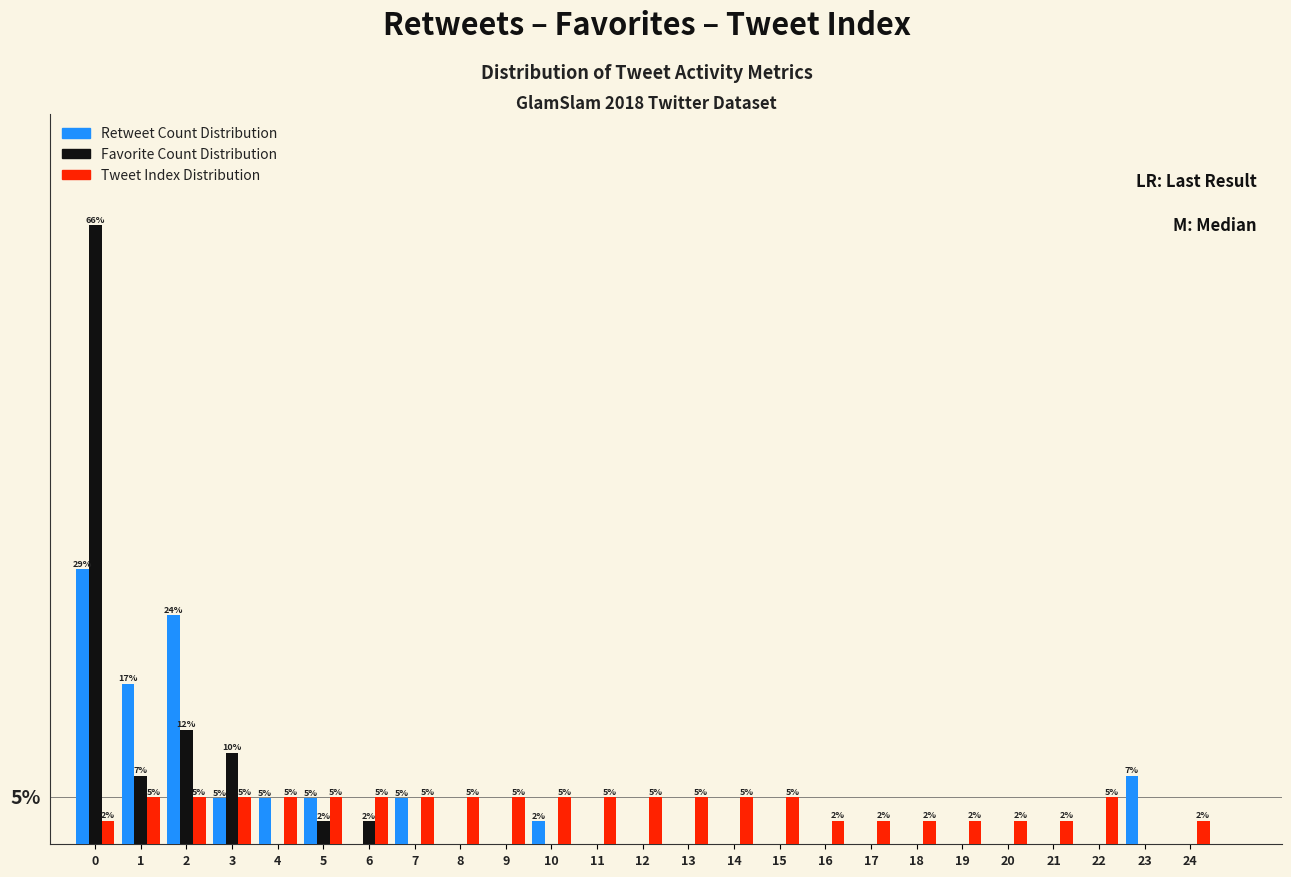

Is the value of Tweet Index Distribution at 1 greater than the value of Retweet Count Distribution at 9?

Yes